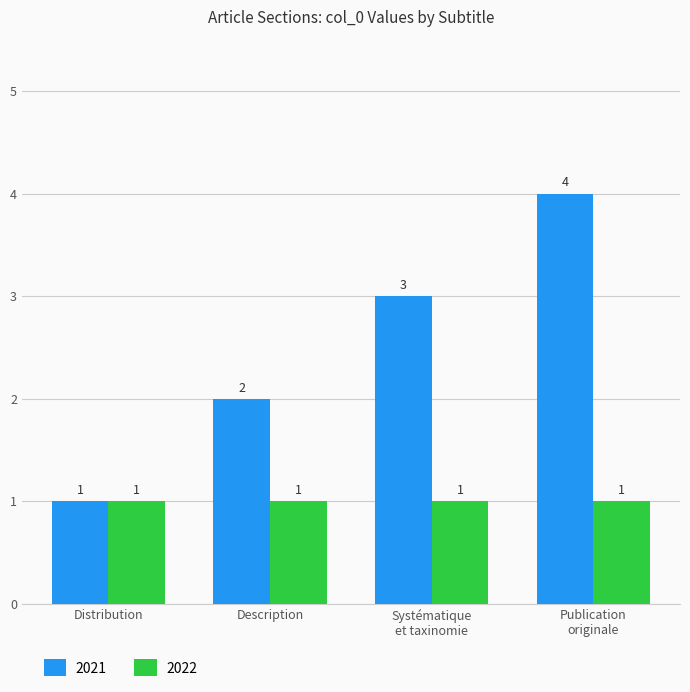

List the series in order of their overall mean, highest first.

2021, 2022